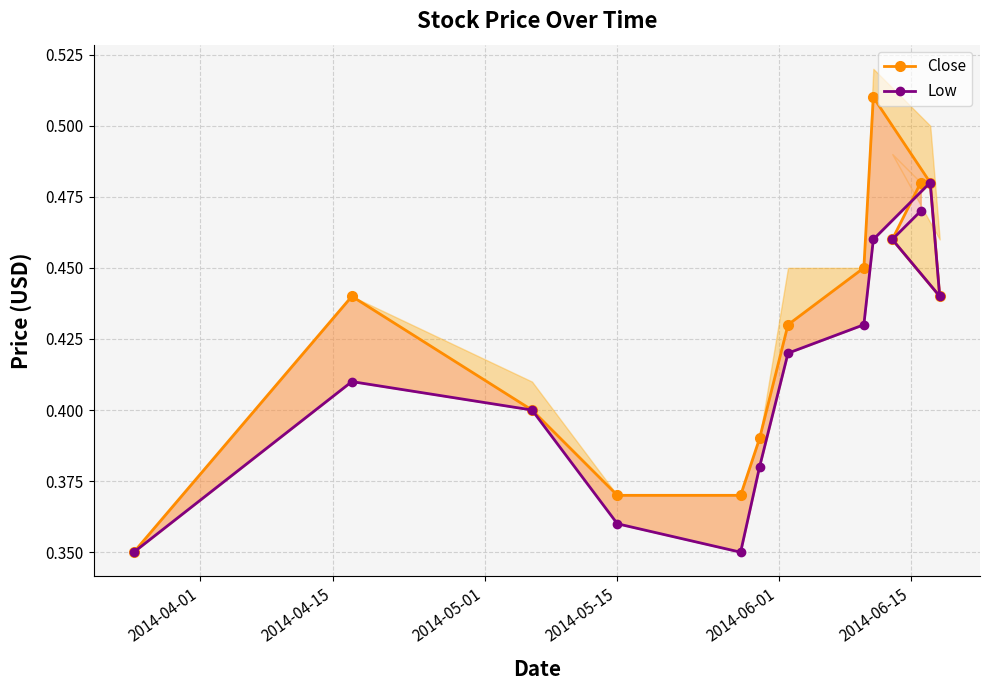

What is the label of the 10th point from the right?

2014-05-15